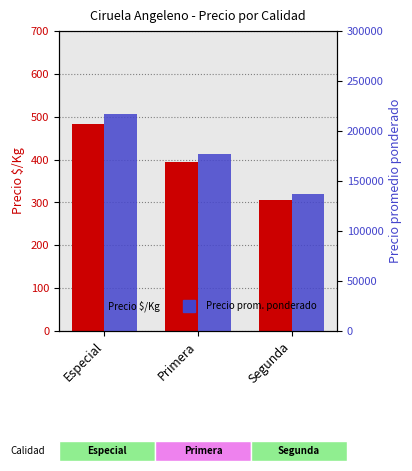

How many data points in Precio promedio ponderado are above 177500?

1